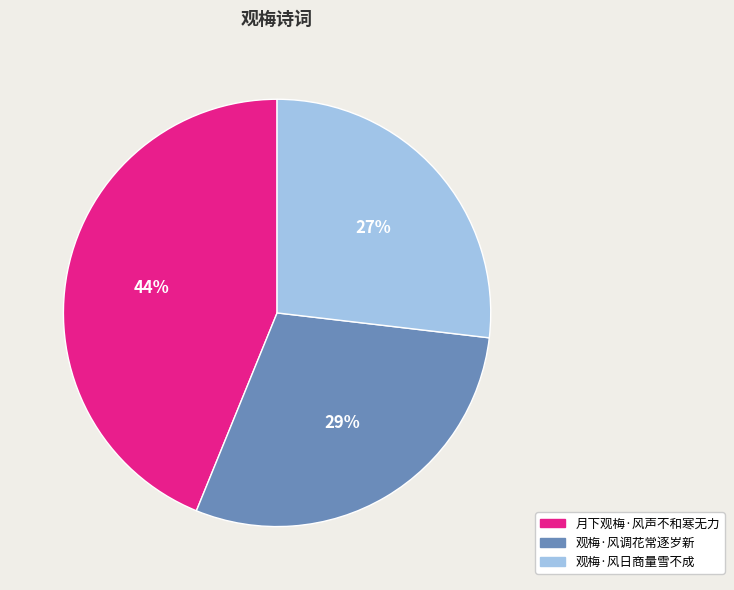

The 观梅·风日商量雪不成 slice represents 12% of the pie. True or false?

False